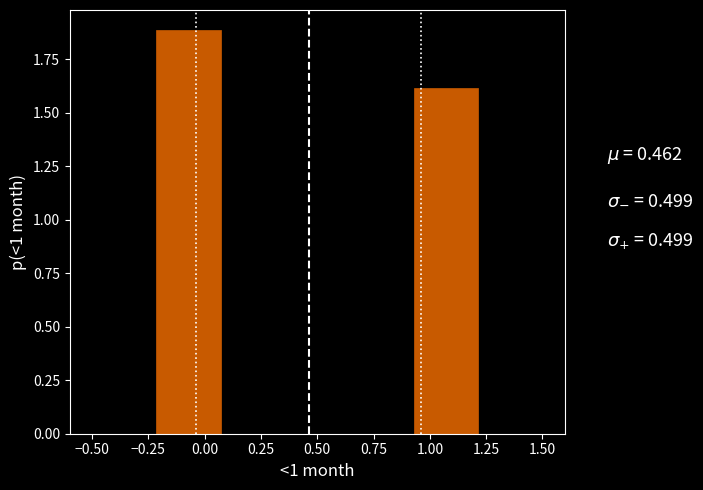

Reading left to right, transcribe this chart: for each bar, give the range it covers on the x-axis and its height. Neither the bar edges nor the heights are printed on the chart, so give them approximately, as read against the axes.

-0.50 to -0.20: 0
-0.20 to 0.05: 1.9
0.05 to 0.35: 0
0.35 to 0.65: 0
0.65 to 0.95: 0
0.95 to 1.20: 1.6
1.20 to 1.50: 0